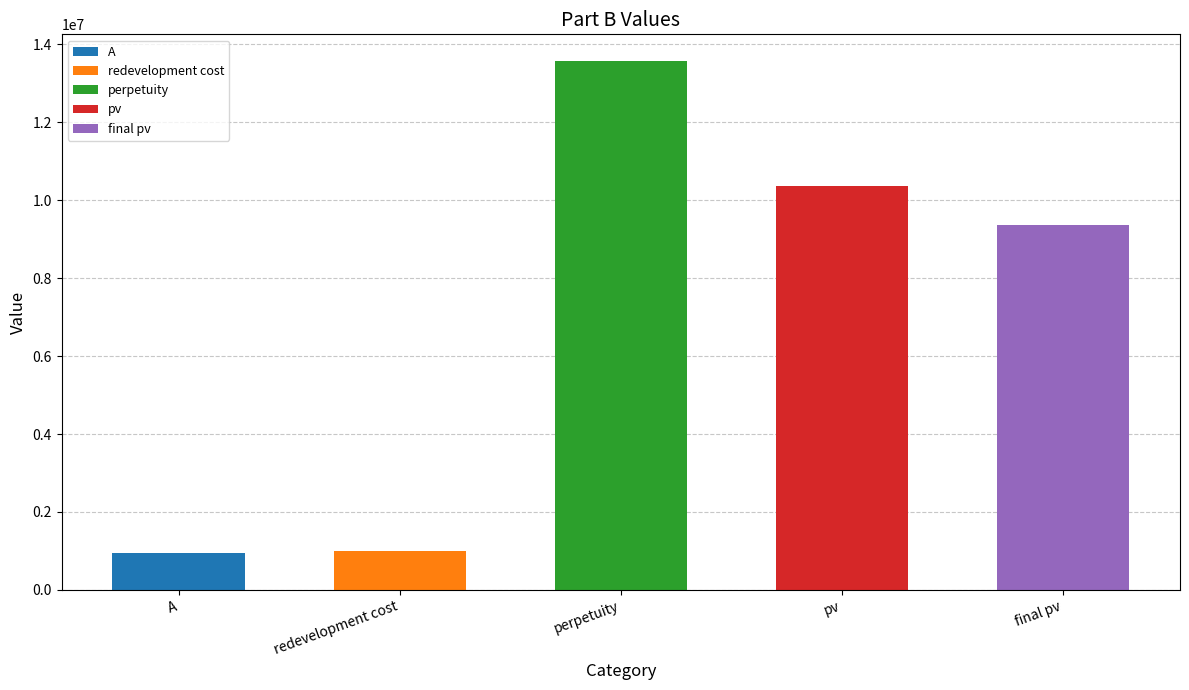

What is the difference between the values at final pv and pv?

1000000.0